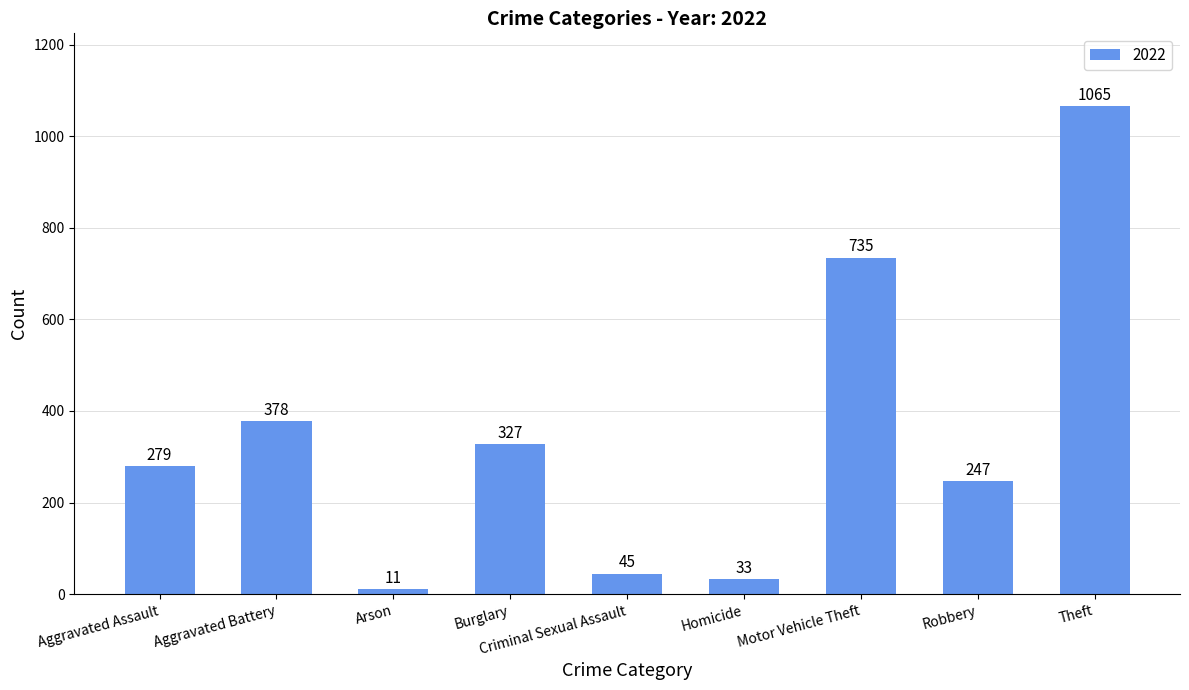

What is the approximate value at Theft, to the nearest 100?

1100